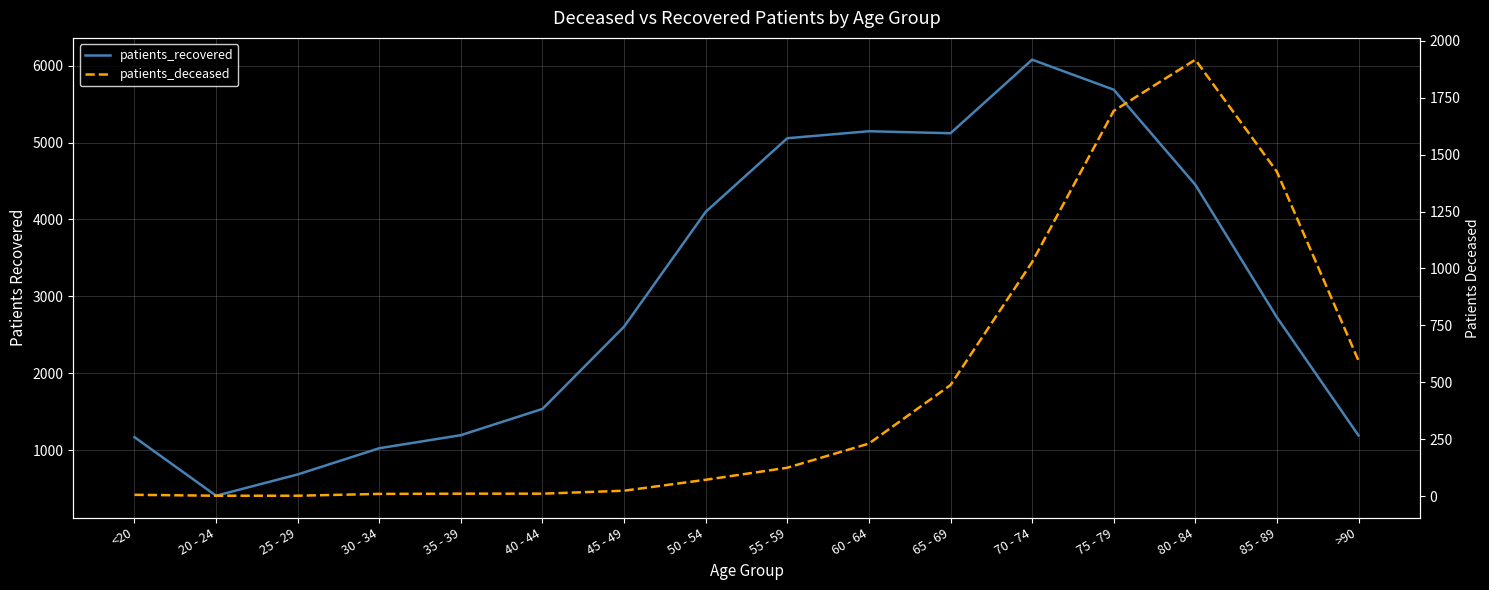

At which category is the sum across all series the highest?

75 - 79